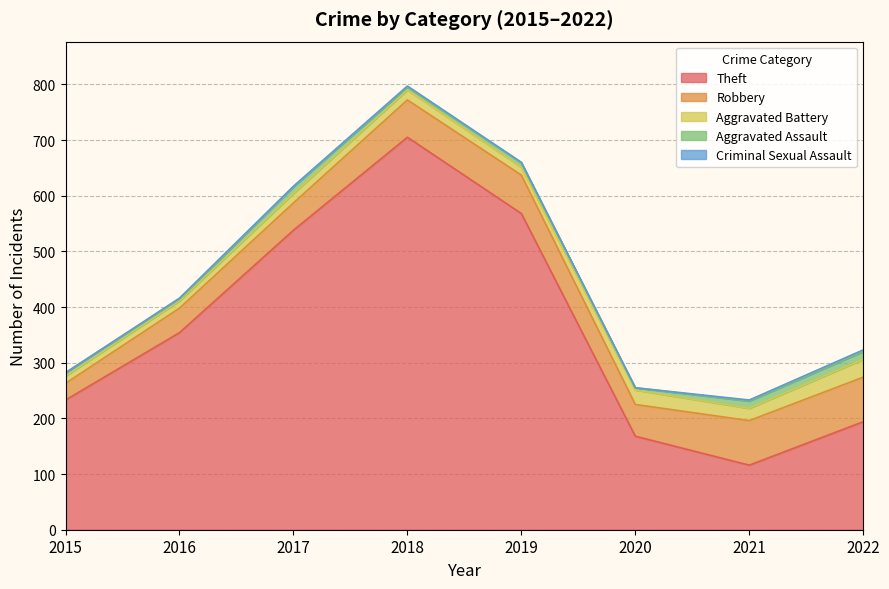

What is the value of the Aggravated Battery point at the 3rd from the left?

17